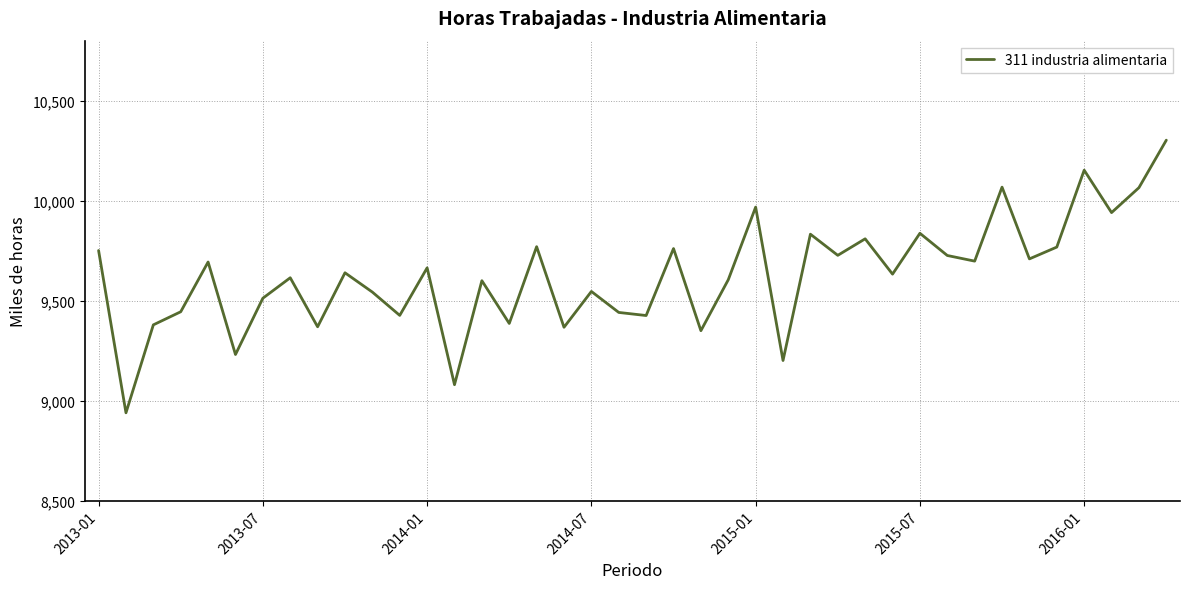

Count the number of data series in this chart.

1